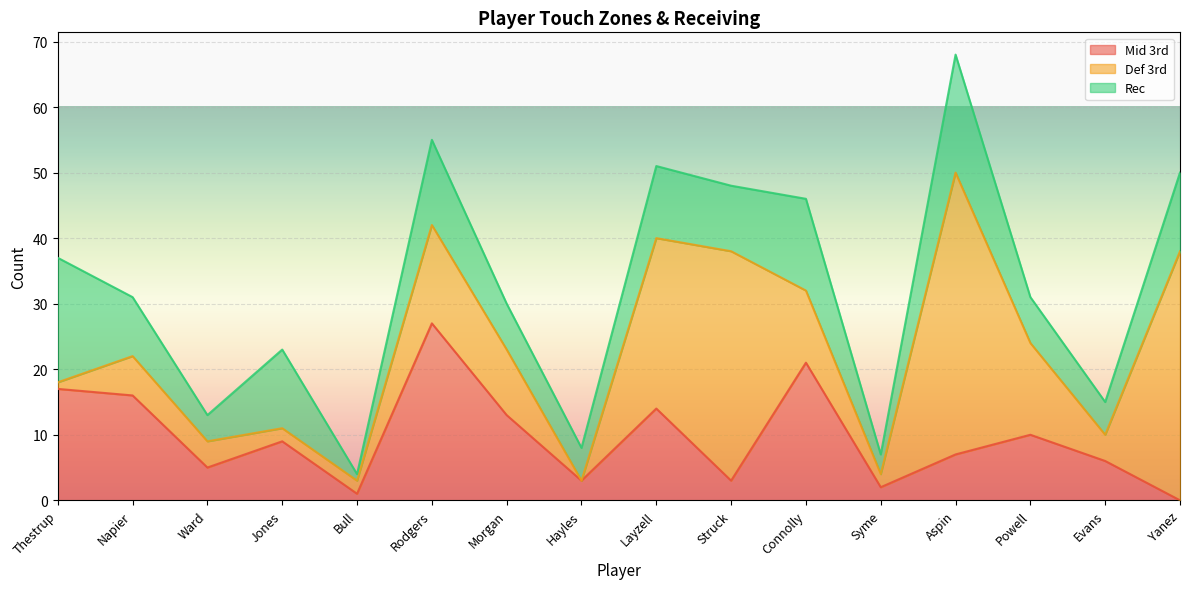

At which category is the sum across all series the highest?

Aspin